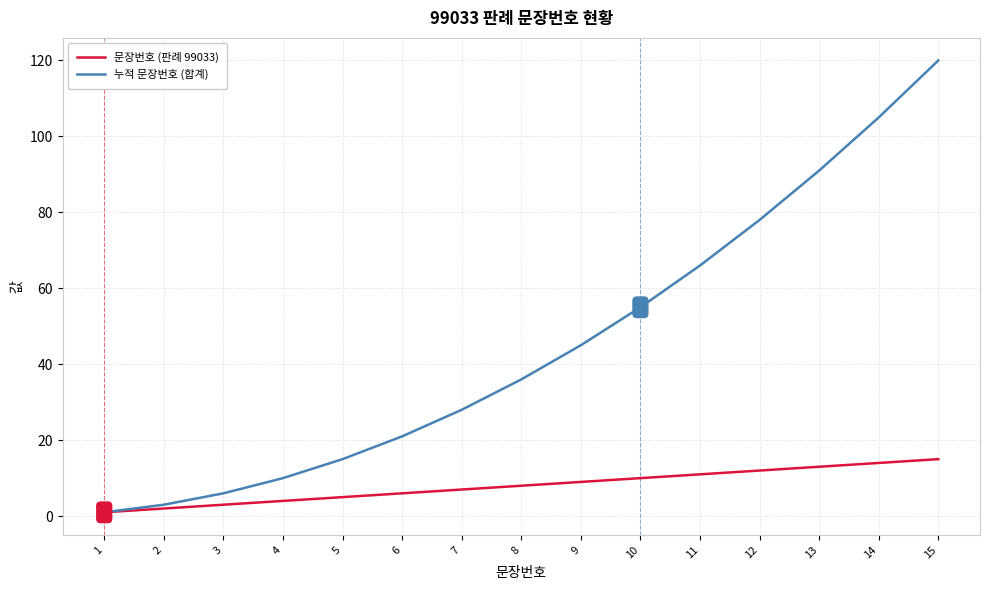

What are all the series names shown in the legend?

문장번호 (판례 99033), 누적 문장번호 (합계)